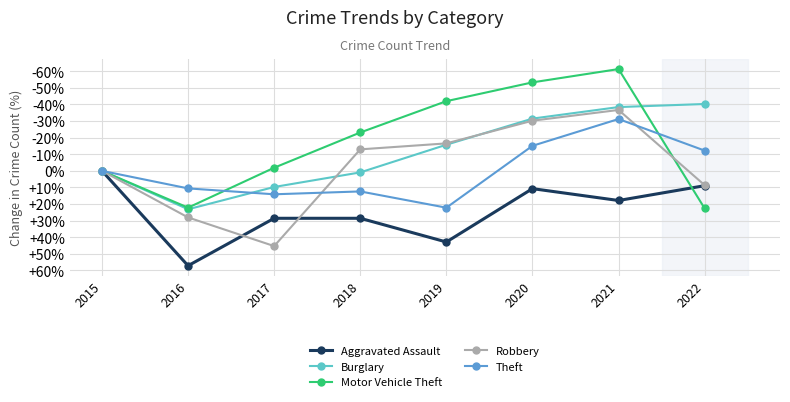

Is the value of Burglary at 2022 greater than the value of Motor Vehicle Theft at 2022?

No